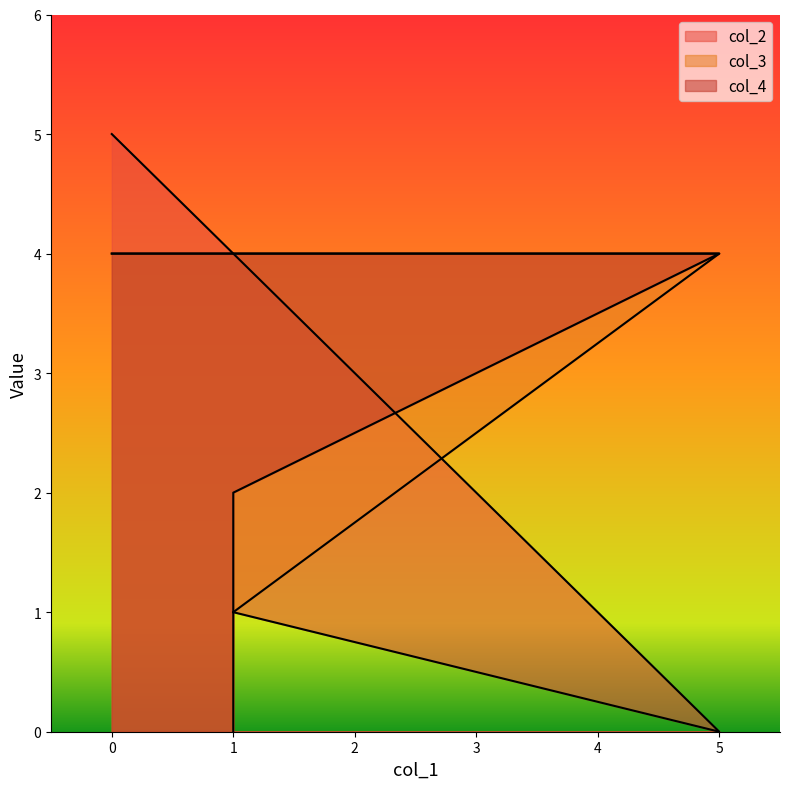

How many values in col_2 are above zero?

3